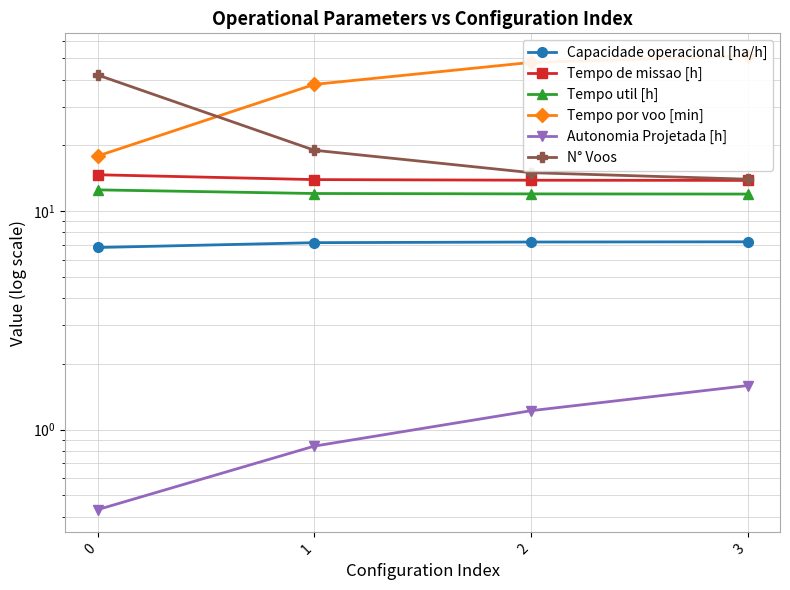

True or false: Autonomia Projetada [h] and Tempo util [h] intersect in this chart.

False